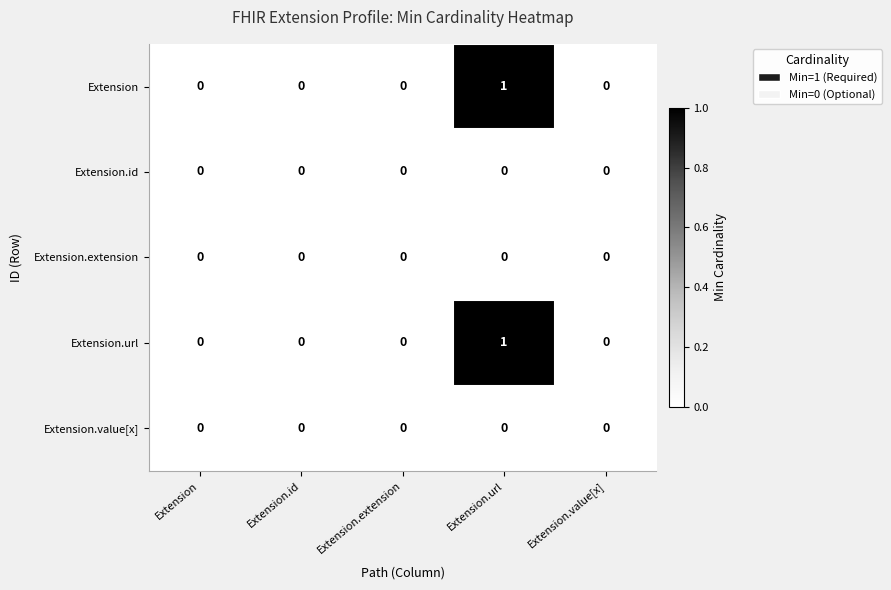

How many series are shown in this chart?

5